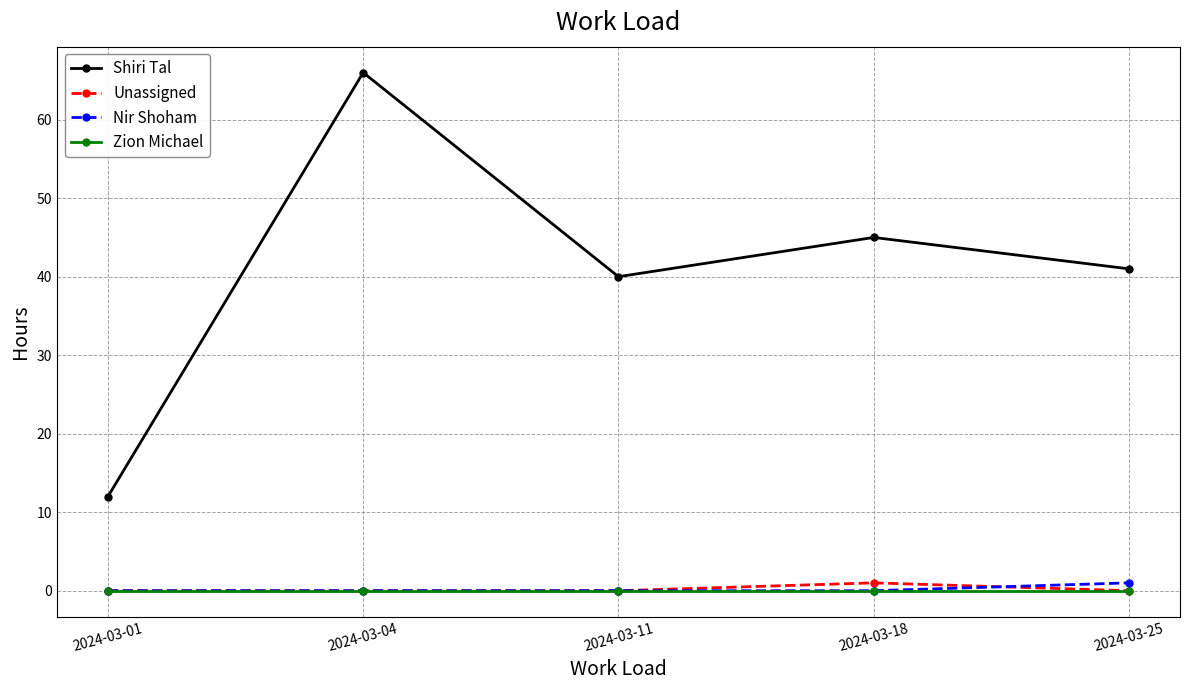

Reading left to right, list all the values displayed in this chart.

Shiri Tal: 12	66	40	45	41
Unassigned: 0	0	0	1	0
Nir Shoham: 0	0	0	0	1
Zion Michael: 0	0	0	0	0